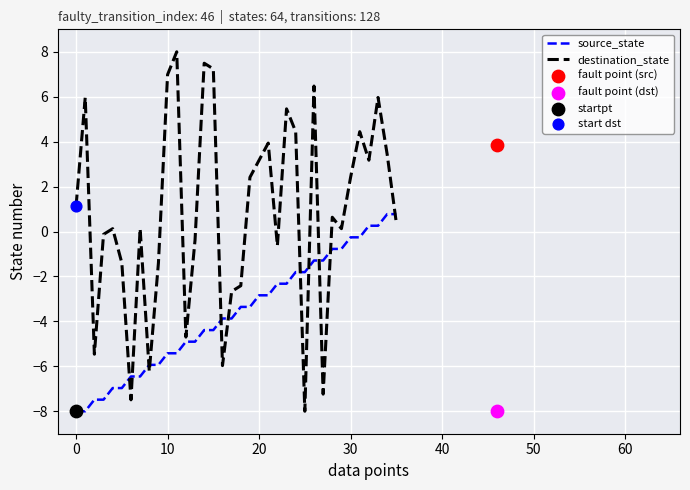

What are all the series names shown in the legend?

source_state, destination_state